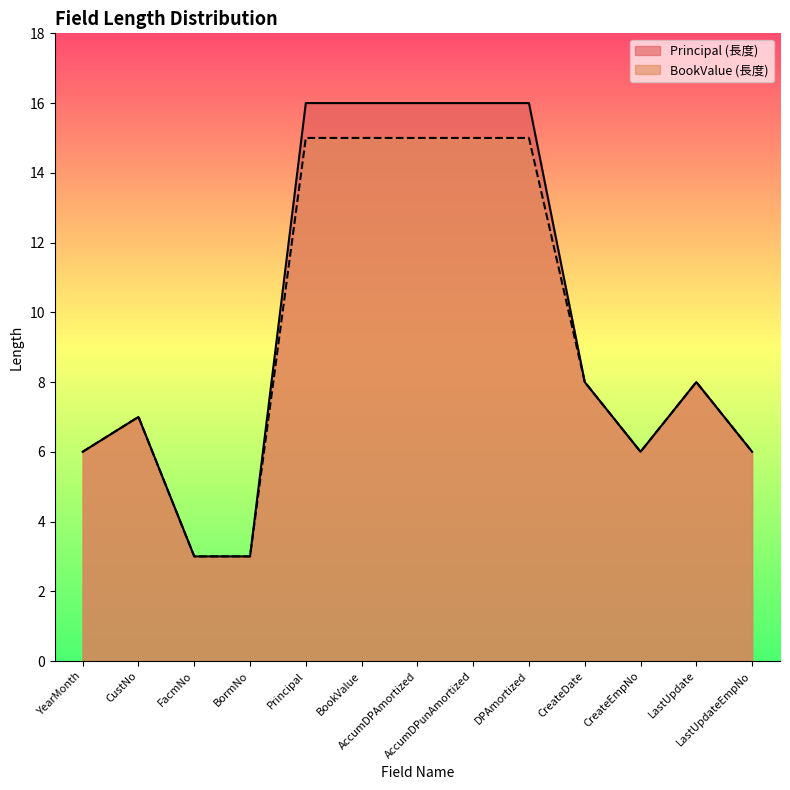

How many values in the BookValue series exceed 8?

5